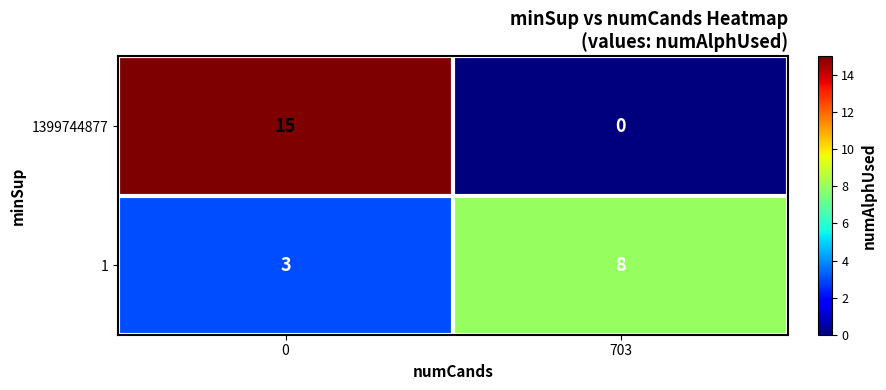

What is the difference between the highest and lowest values at 703?

8